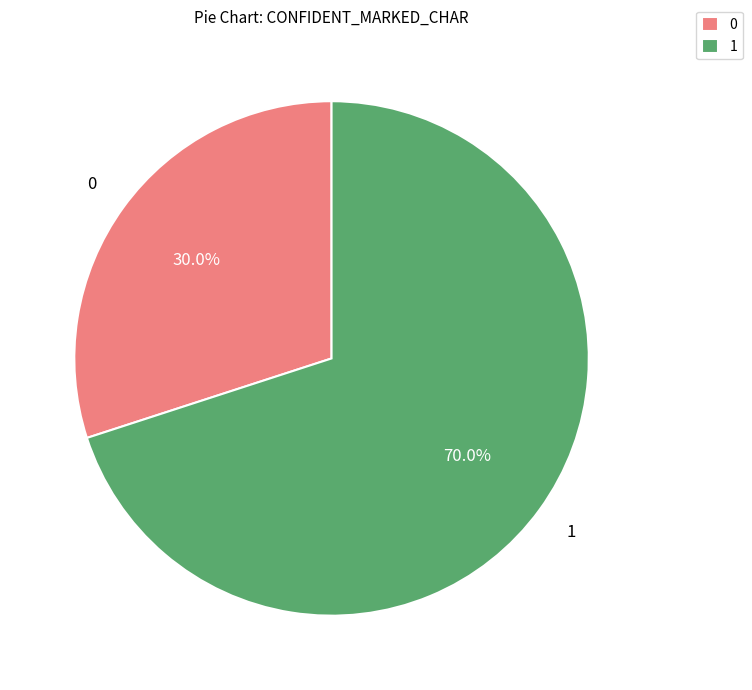

Do 0 and 1 together represent more than half of the pie?

Yes